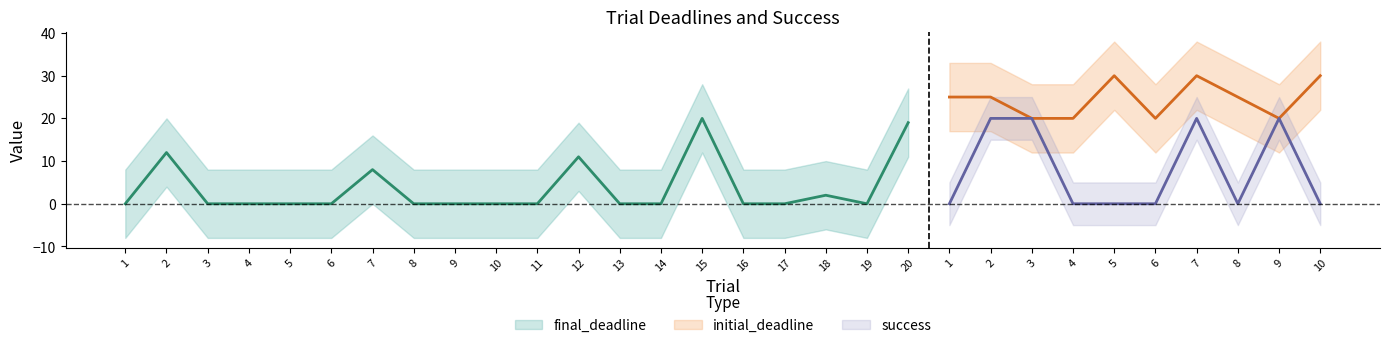

What are all the series names shown in the legend?

final_deadline, initial_deadline, success